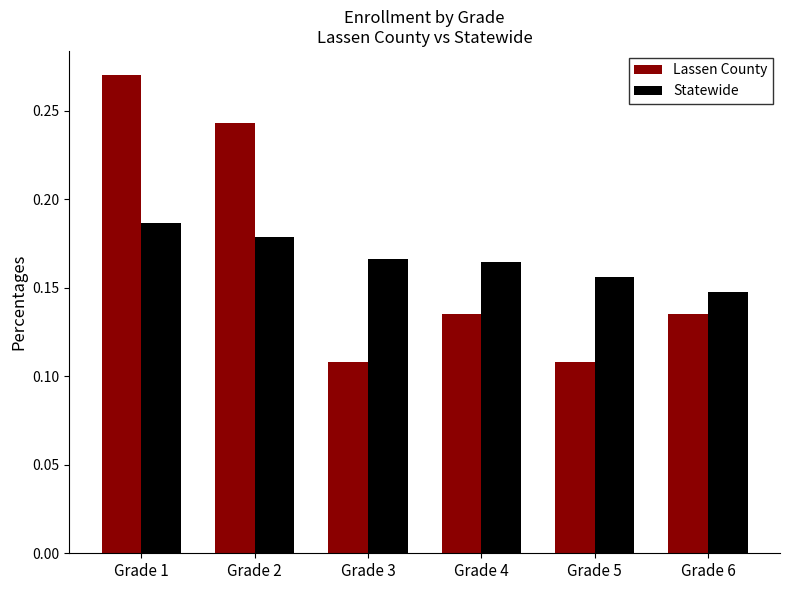

Which category has the highest value across all series?

Grade 1